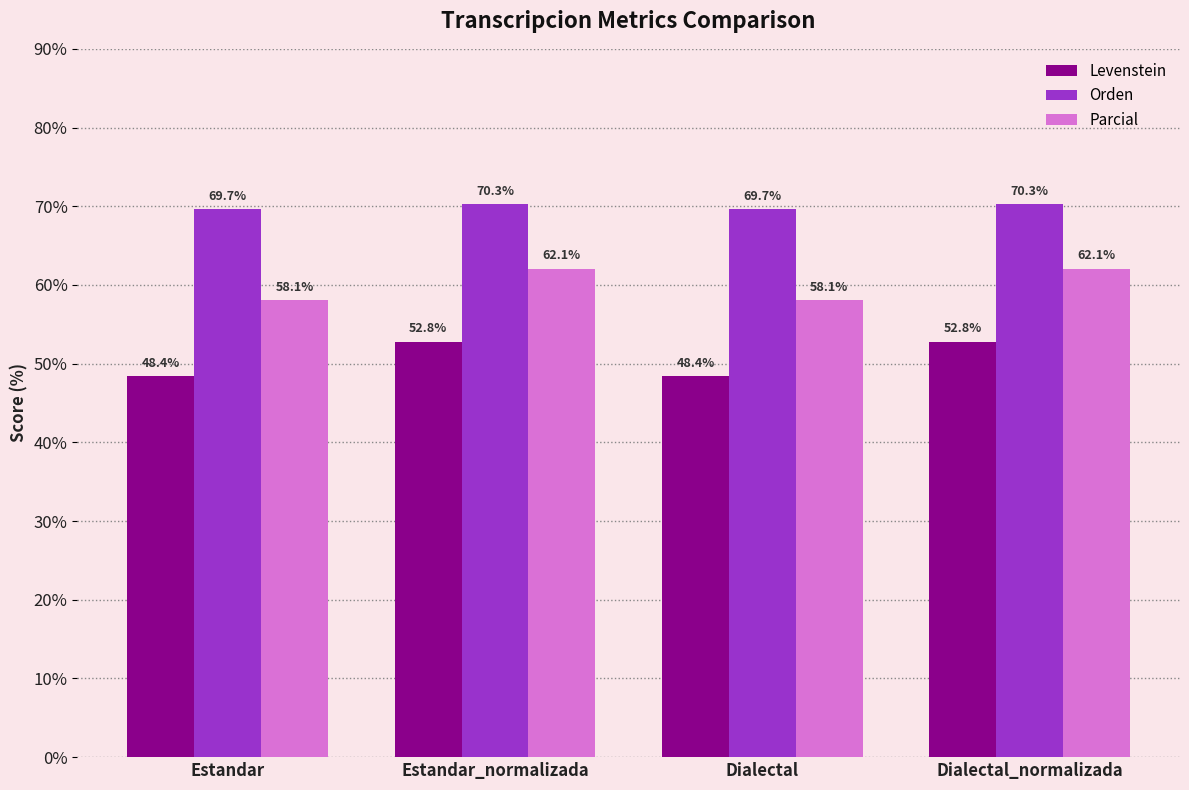

What is the sum of the Levenstein values at Dialectal and Estandar_normalizada?

101.2